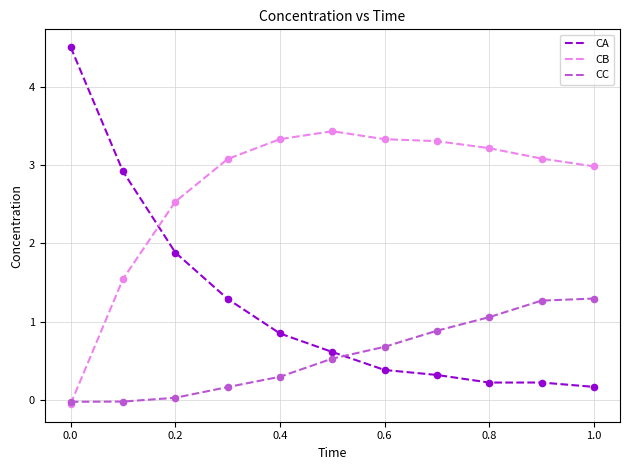

Which series has the largest total across all categories?

CB